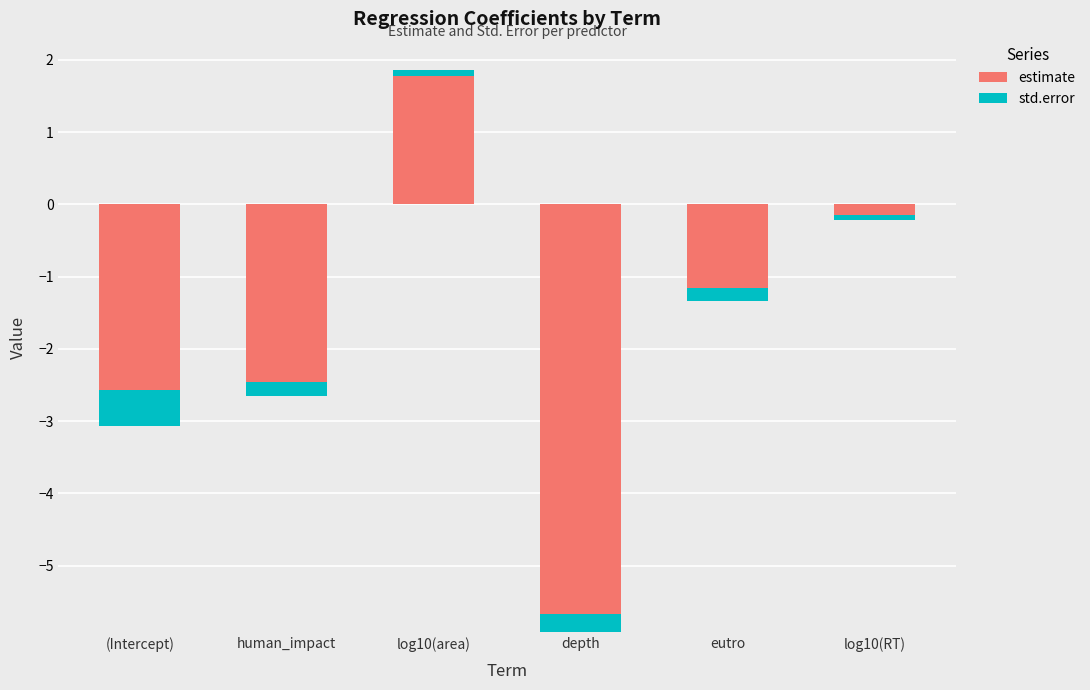

Rank the series at (Intercept) from highest to lowest value.

std.error, estimate